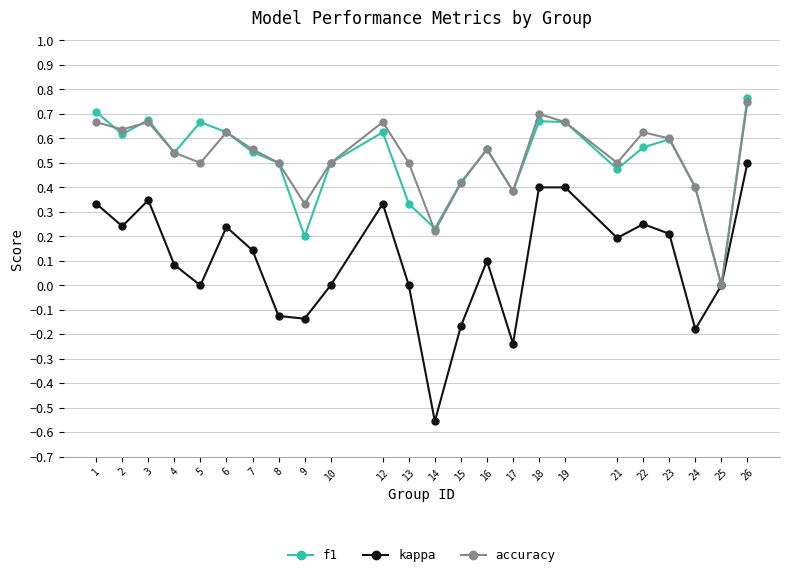

Does the chart display data point markers on the line(s)?

Yes